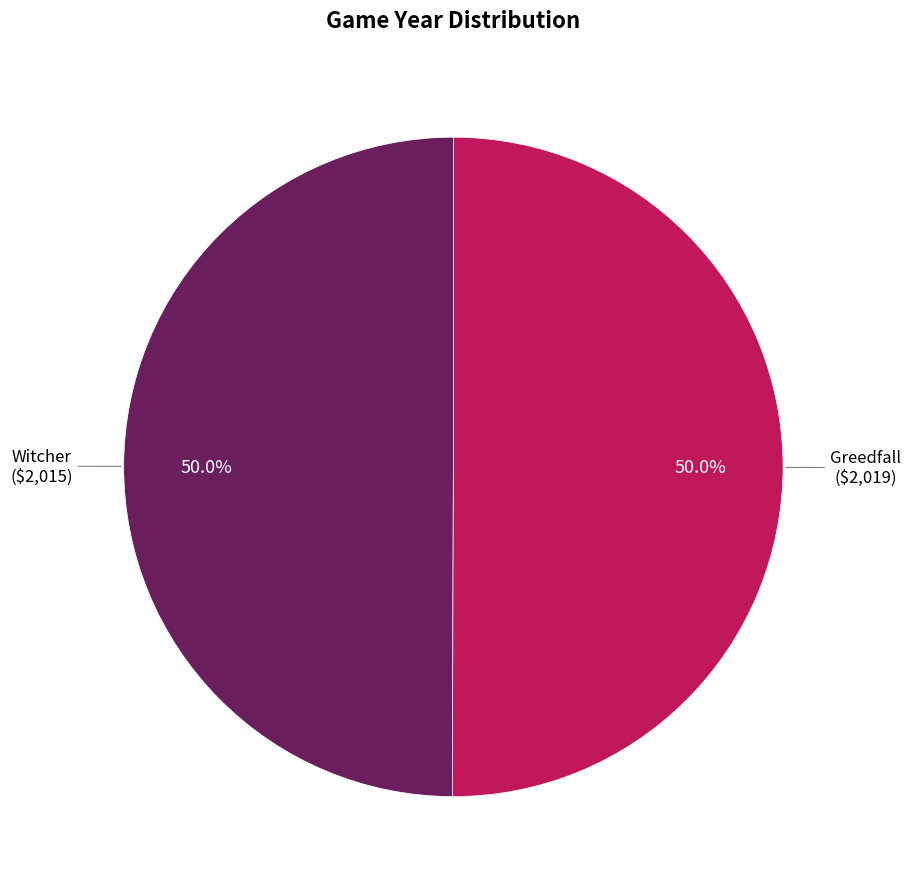

How much of the chart is everything except Greedfall?

50.0%